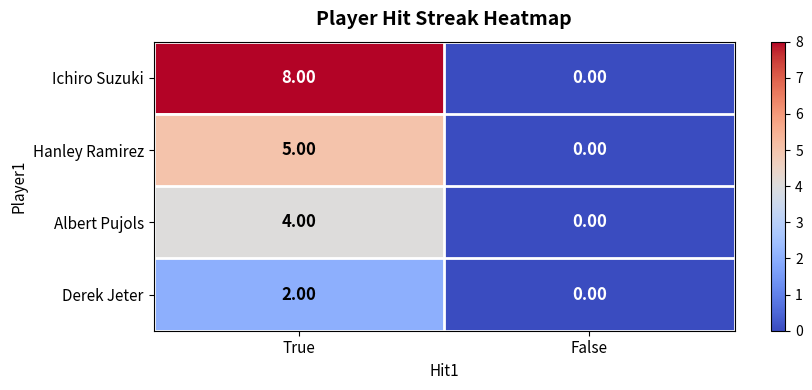

Which series has the largest total across all categories?

Ichiro Suzuki